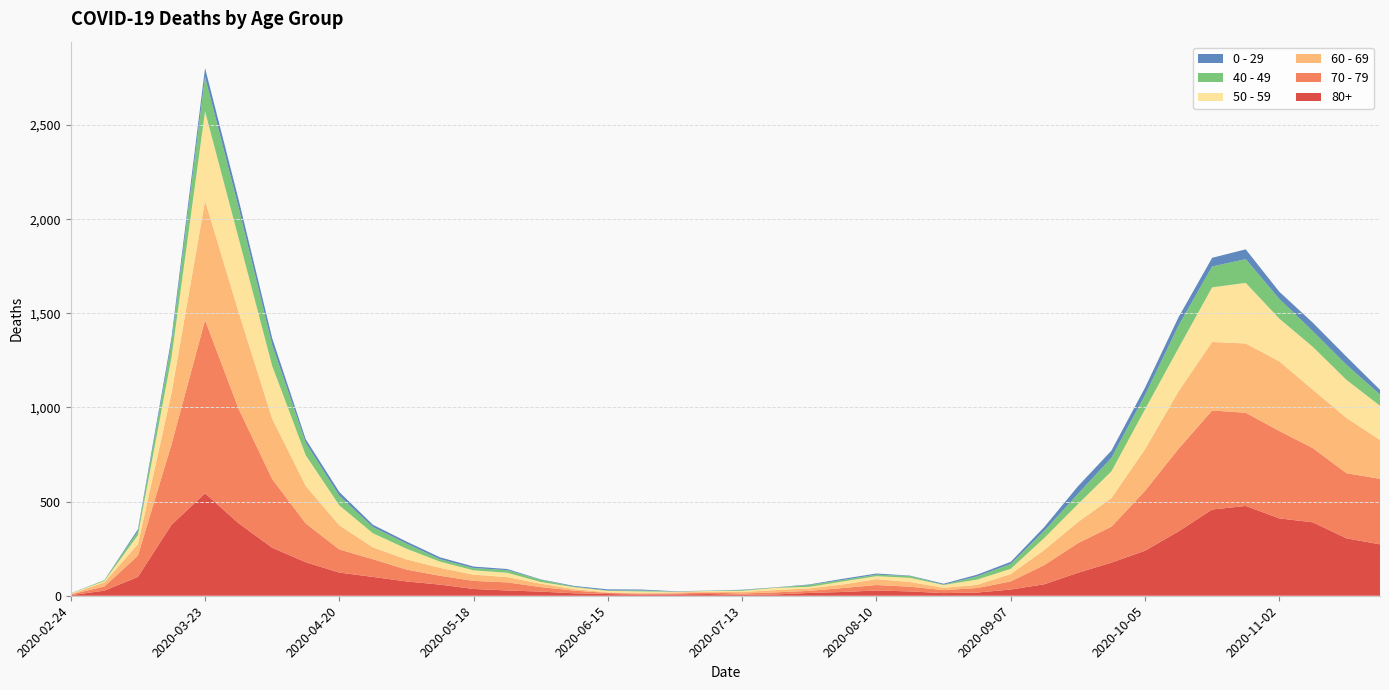

Reading left to right, list all the values displayed in this chart.

80+: 2020-02-24=3	2020-03-02=27	2020-03-09=100	2020-03-16=377	2020-03-23=544	2020-03-30=385	2020-04-06=255	2020-04-13=178	2020-04-20=123	2020-04-27=100	2020-05-04=76	2020-05-11=59	2020-05-18=36	2020-05-25=28	2020-06-01=22	2020-06-08=13	2020-06-15=9	2020-06-22=6	2020-06-29=7	2020-07-06=9	2020-07-13=5	2020-07-20=7	2020-07-27=15	2020-08-03=20	2020-08-10=28	2020-08-17=23	2020-08-24=14	2020-08-31=17	2020-09-07=33	2020-09-14=61	2020-09-21=122	2020-09-28=176	2020-10-05=239	2020-10-12=342	2020-10-19=458	2020-10-26=477	2020-11-02=411	2020-11-09=390	2020-11-16=305	2020-11-23=273
70 - 79: 2020-02-24=4	2020-03-02=22	2020-03-09=113	2020-03-16=427	2020-03-23=920	2020-03-30=608	2020-04-06=365	2020-04-13=206	2020-04-20=123	2020-04-27=94	2020-05-04=63	2020-05-11=47	2020-05-18=43	2020-05-25=43	2020-06-01=24	2020-06-08=14	2020-06-15=6	2020-06-22=5	2020-06-29=5	2020-07-06=8	2020-07-13=7	2020-07-20=11	2020-07-27=11	2020-08-03=21	2020-08-10=29	2020-08-17=25	2020-08-24=16	2020-08-31=24	2020-09-07=43	2020-09-14=102	2020-09-21=157	2020-09-28=191	2020-10-05=318	2020-10-12=439	2020-10-19=526	2020-10-26=495	2020-11-02=464	2020-11-09=394	2020-11-16=346	2020-11-23=348
60 - 69: 2020-02-24=2	2020-03-02=22	2020-03-09=61	2020-03-16=272	2020-03-23=634	2020-03-30=514	2020-04-06=320	2020-04-13=199	2020-04-20=128	2020-04-27=63	2020-05-04=54	2020-05-11=42	2020-05-18=33	2020-05-25=28	2020-06-01=18	2020-06-08=8	2020-06-15=3	2020-06-22=3	2020-06-29=6	2020-07-06=3	2020-07-13=8	2020-07-20=12	2020-07-27=13	2020-08-03=19	2020-08-10=31	2020-08-17=25	2020-08-24=12	2020-08-31=17	2020-09-07=39	2020-09-14=80	2020-09-21=112	2020-09-28=152	2020-10-05=221	2020-10-12=305	2020-10-19=364	2020-10-26=368	2020-11-02=370	2020-11-09=310	2020-11-16=294	2020-11-23=206
50 - 59: 2020-02-24=3	2020-03-02=7	2020-03-09=48	2020-03-16=190	2020-03-23=475	2020-03-30=392	2020-04-06=281	2020-04-13=163	2020-04-20=106	2020-04-27=75	2020-05-04=57	2020-05-11=33	2020-05-18=23	2020-05-25=23	2020-06-01=9	2020-06-08=10	2020-06-15=8	2020-06-22=9	2020-06-29=3	2020-07-06=5	2020-07-13=6	2020-07-20=12	2020-07-27=8	2020-08-03=16	2020-08-10=16	2020-08-17=22	2020-08-24=15	2020-08-31=28	2020-09-07=28	2020-09-14=64	2020-09-21=95	2020-09-28=142	2020-10-05=212	2020-10-12=230	2020-10-19=290	2020-10-26=322	2020-11-02=227	2020-11-09=228	2020-11-16=202	2020-11-23=182
40 - 49: 2020-02-24=0	2020-03-02=5	2020-03-09=21	2020-03-16=79	2020-03-23=183	2020-03-30=163	2020-04-06=111	2020-04-13=66	2020-04-20=51	2020-04-27=33	2020-05-04=27	2020-05-11=13	2020-05-18=12	2020-05-25=14	2020-06-01=12	2020-06-08=3	2020-06-15=2	2020-06-22=5	2020-06-29=1	2020-07-06=1	2020-07-13=4	2020-07-20=2	2020-07-27=10	2020-08-03=8	2020-08-10=8	2020-08-17=10	2020-08-24=2	2020-08-31=17	2020-09-07=26	2020-09-14=38	2020-09-21=55	2020-09-28=72	2020-10-05=76	2020-10-12=120	2020-10-19=111	2020-10-26=126	2020-11-02=105	2020-11-09=83	2020-11-16=80	2020-11-23=60
0 - 29: 2020-02-24=1	2020-03-02=0	2020-03-09=10	2020-03-16=25	2020-03-23=47	2020-03-30=42	2020-04-06=36	2020-04-13=19	2020-04-20=20	2020-04-27=12	2020-05-04=11	2020-05-11=10	2020-05-18=8	2020-05-25=6	2020-06-01=2	2020-06-08=4	2020-06-15=6	2020-06-22=5	2020-06-29=2	2020-07-06=1	2020-07-13=2	2020-07-20=1	2020-07-27=3	2020-08-03=6	2020-08-10=6	2020-08-17=2	2020-08-24=5	2020-08-31=9	2020-09-07=11	2020-09-14=20	2020-09-21=40	2020-09-28=38	2020-10-05=39	2020-10-12=44	2020-10-19=46	2020-10-26=52	2020-11-02=38	2020-11-09=45	2020-11-16=43	2020-11-23=25